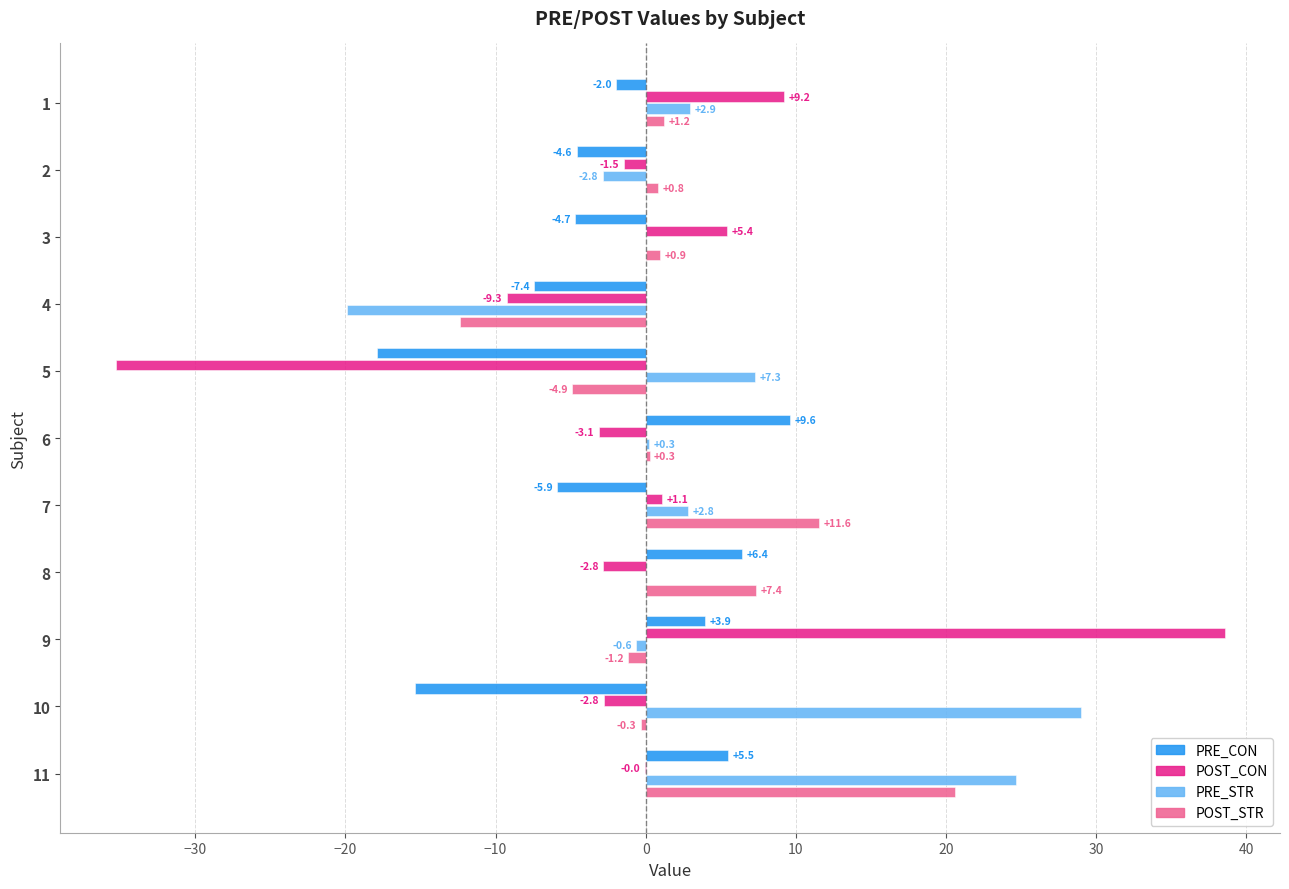

Read the POST_CON value at 10.

-2.8